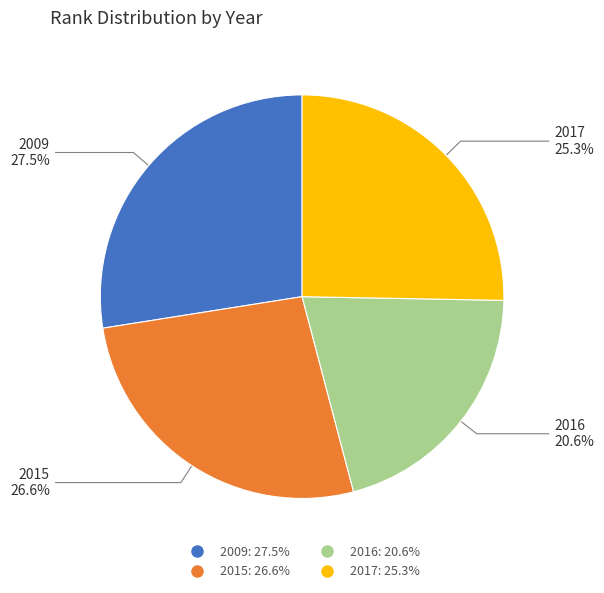

Do 2017 and 2009 together represent more than half of the pie?

Yes